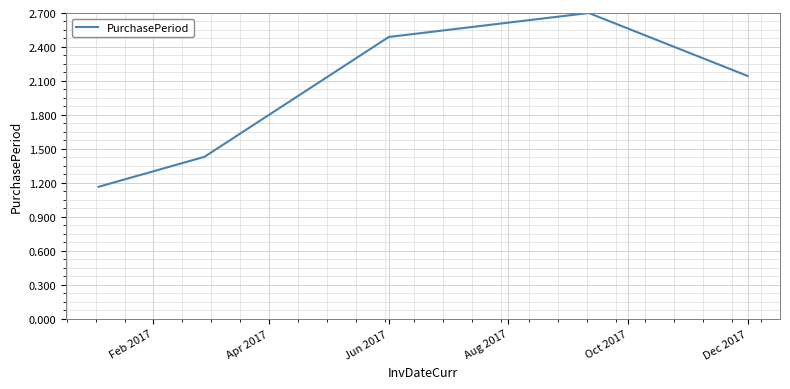

What is the maximum value shown in the chart?

2.7